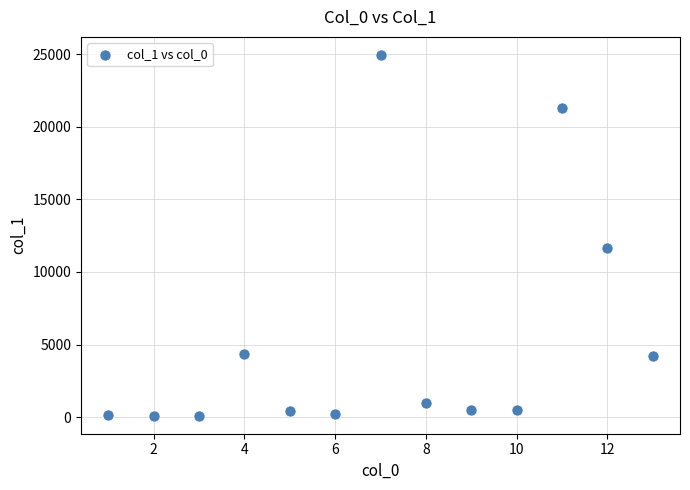

What Y value in the scatter plot is closest to 12524?

11623.5